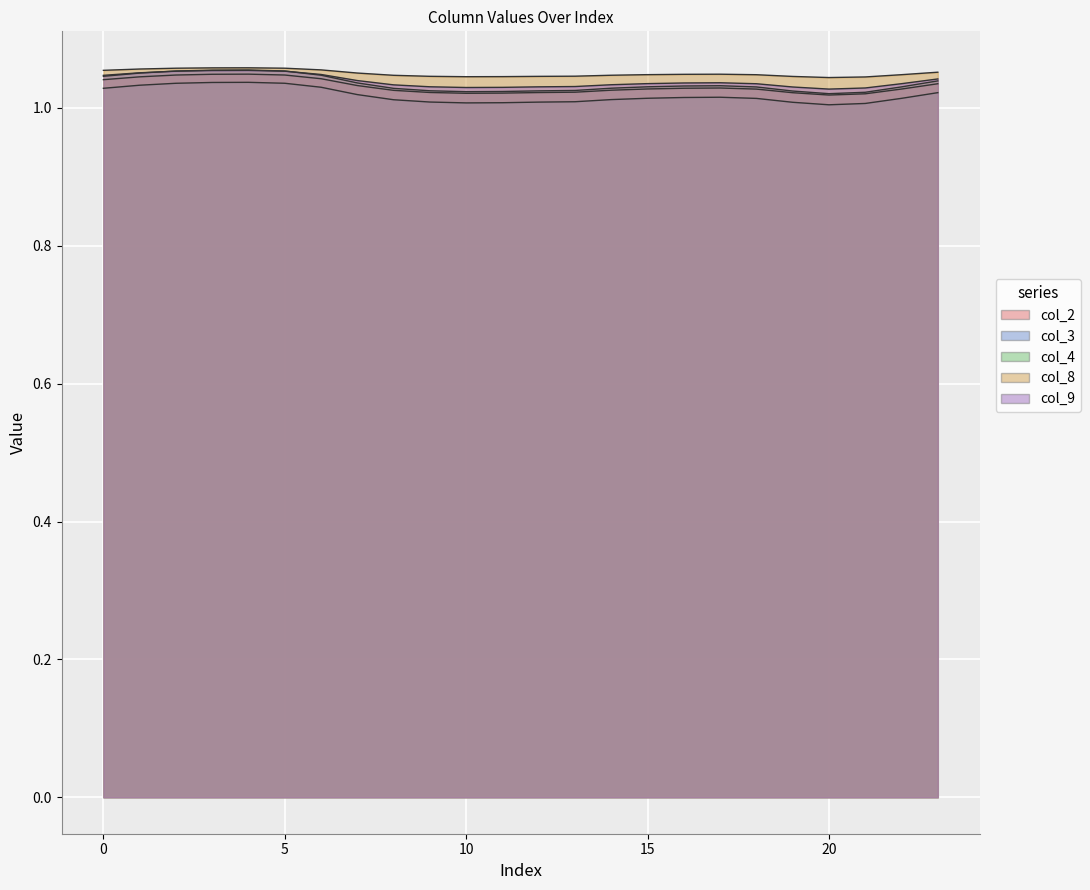

Rank the series by their maximum value, from highest to lowest.

col_8, col_4, col_9, col_2, col_3